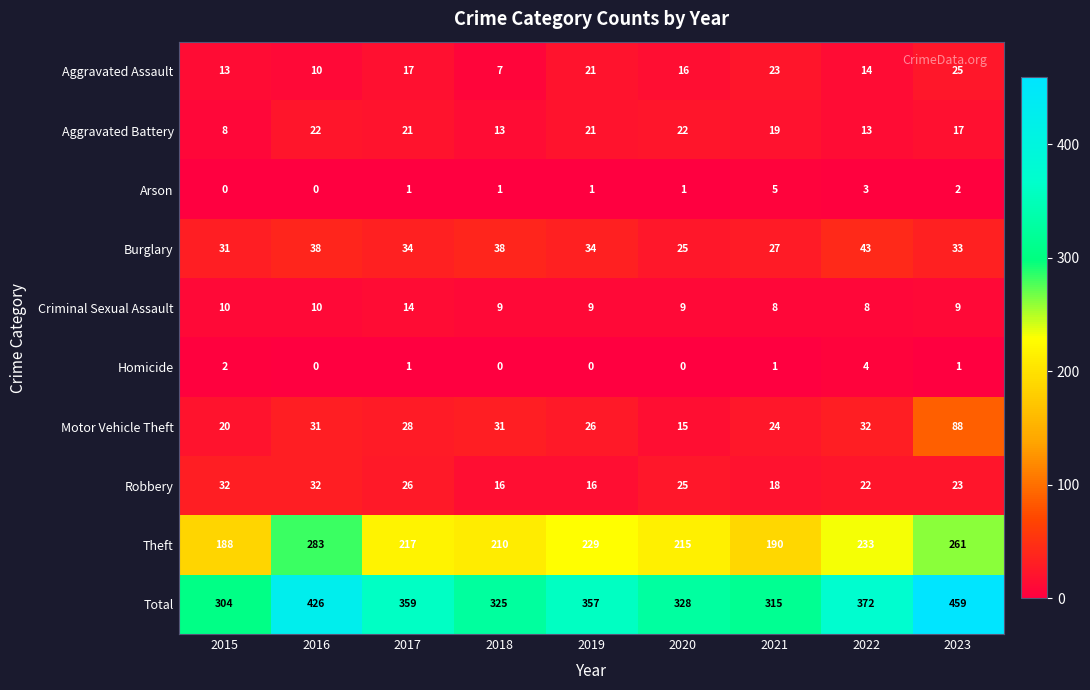

What is the difference between the Motor Vehicle Theft values at 2017 and 2015?

8